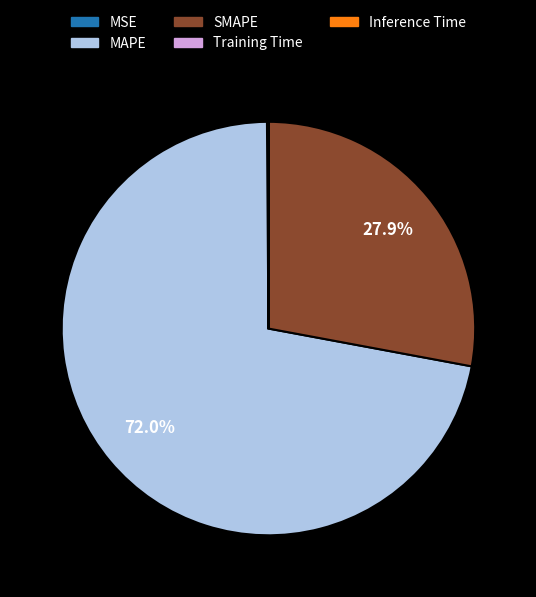

Is it true that MAPE is 72% of the pie?

True